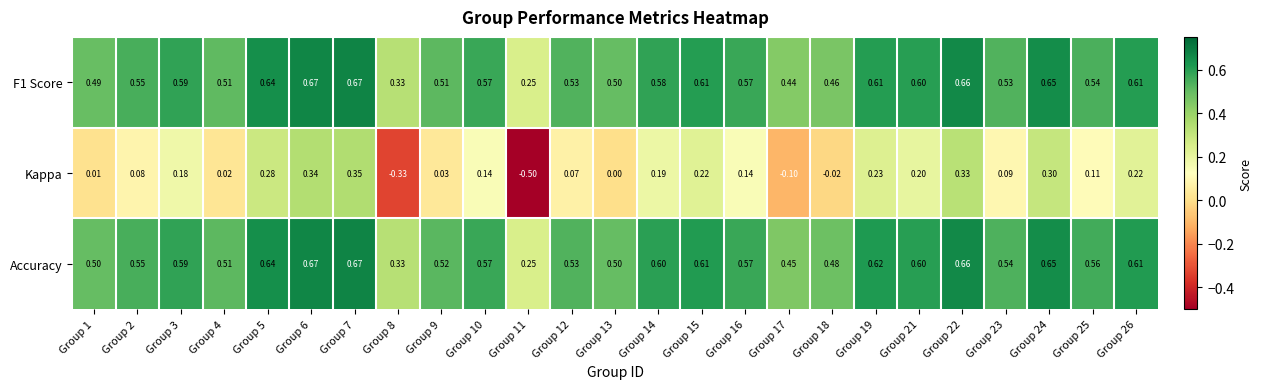

Which series changed the most between Group 11 and Group 21?

Kappa